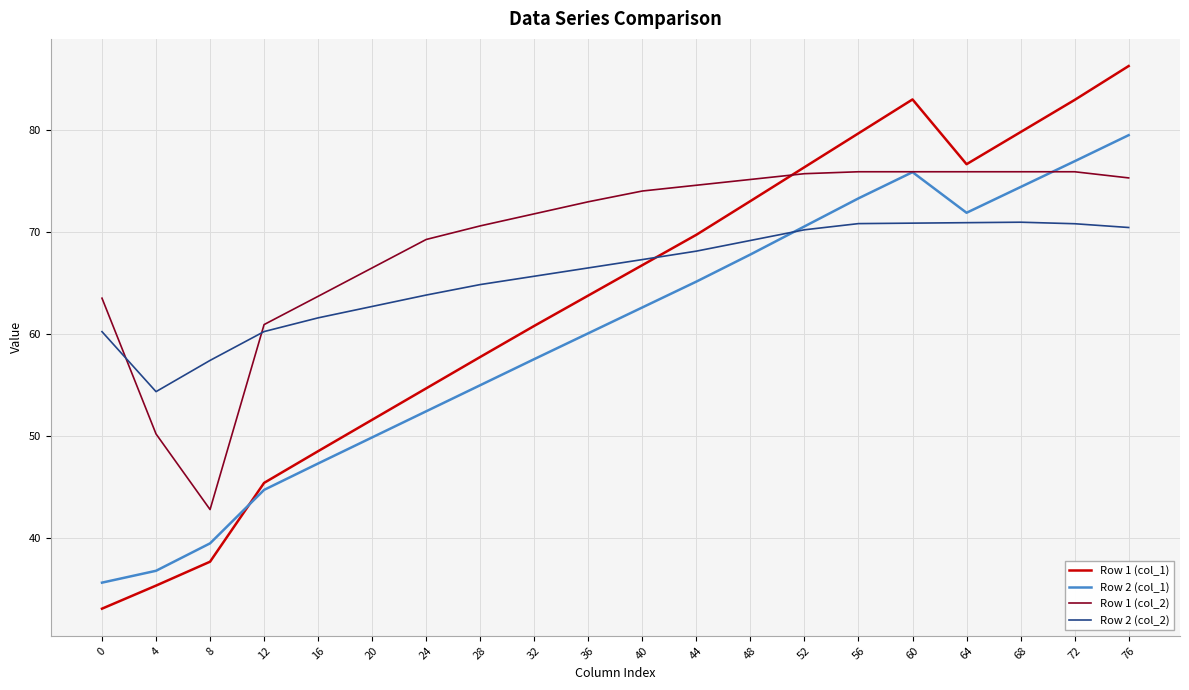

What is the total value across all series at 28?

248.0